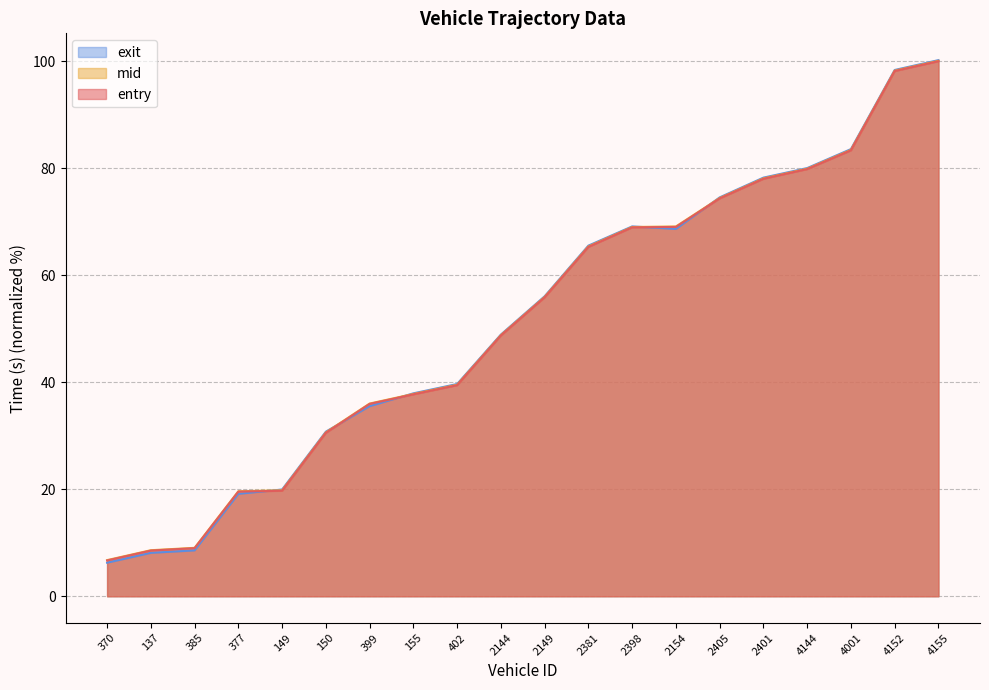

What is the sum of all entry values?

1028.8